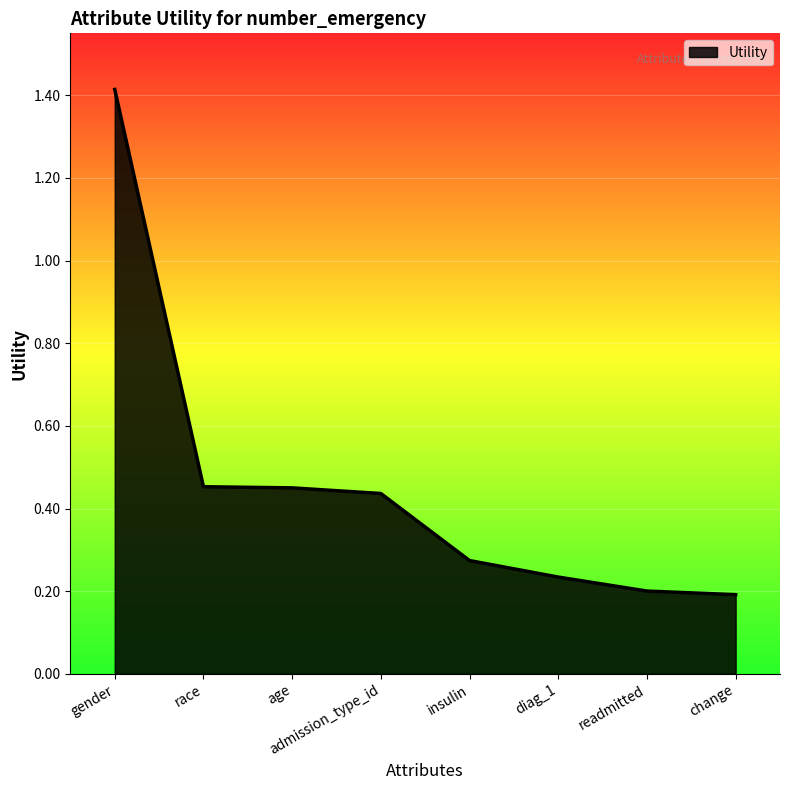

What is the change in value from insulin to readmitted?

-0.1